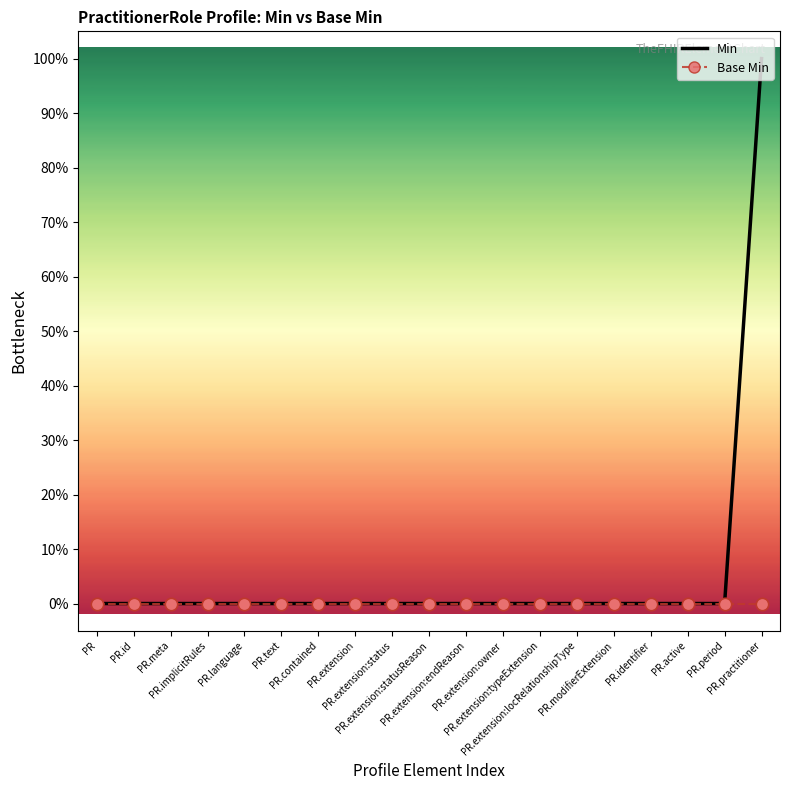

What are all the series names shown in the legend?

Min, Base Min